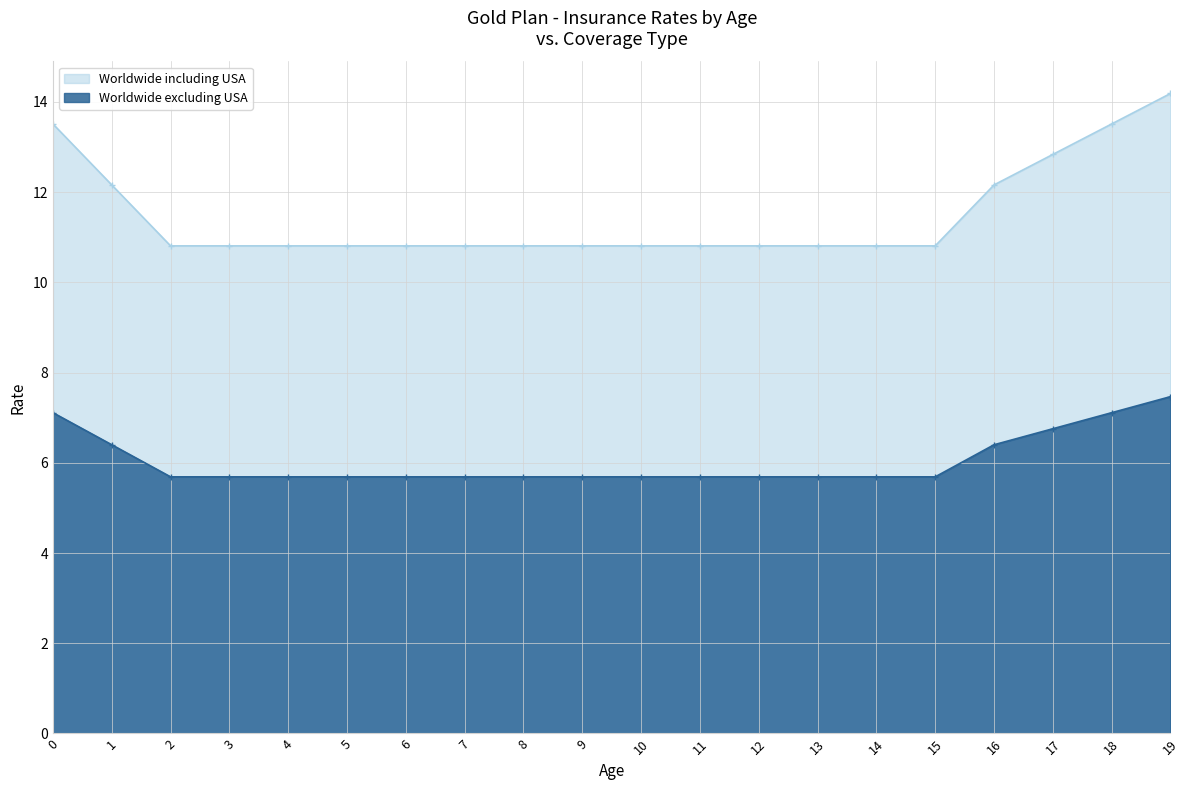

What is the value of the Worldwide including USA point at the 18th from the left?

12.8